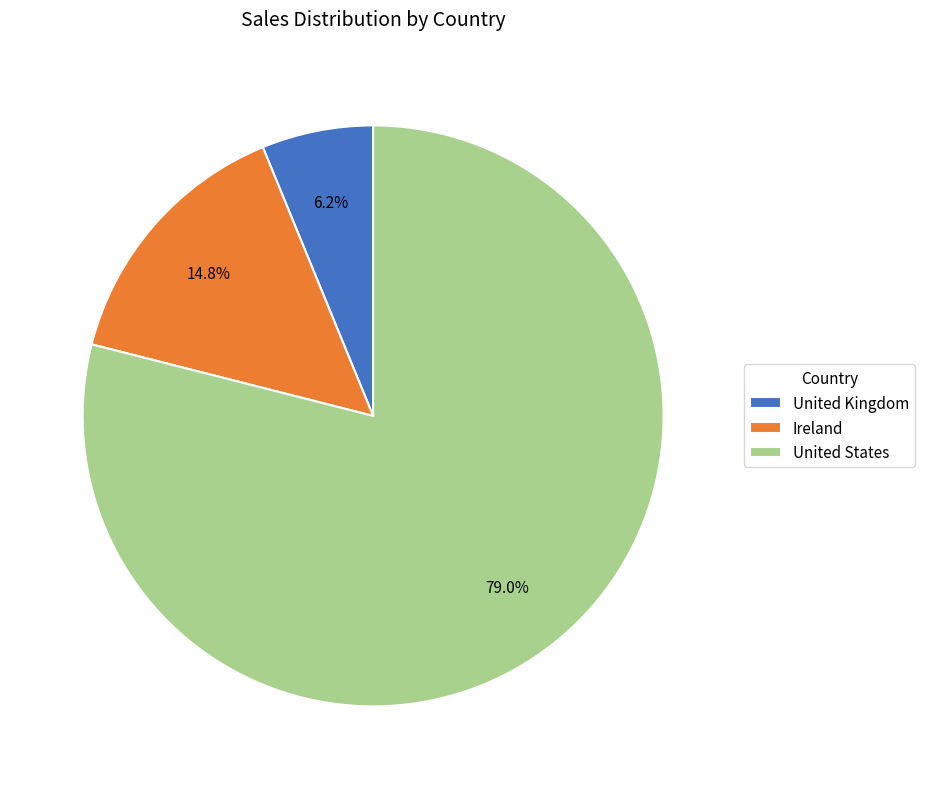

Between United States and United Kingdom, which is larger?

United States